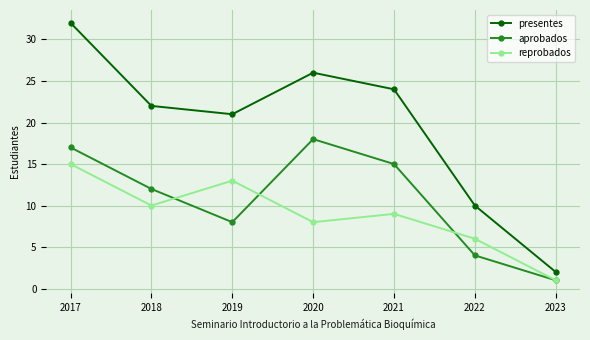

Reading left to right, transcribe all the data shown in this chart.

presentes: 32	22	21	26	24	10	2
aprobados: 17	12	8	18	15	4	1
reprobados: 15	10	13	8	9	6	1